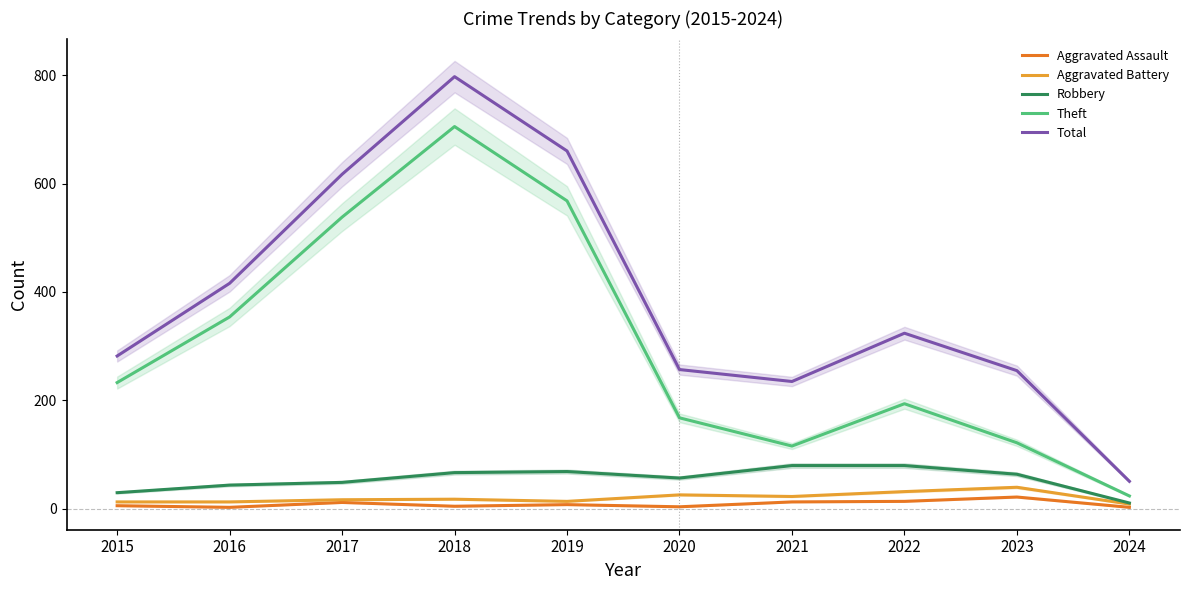

Which has a higher value, 2016 or 2024?

2016